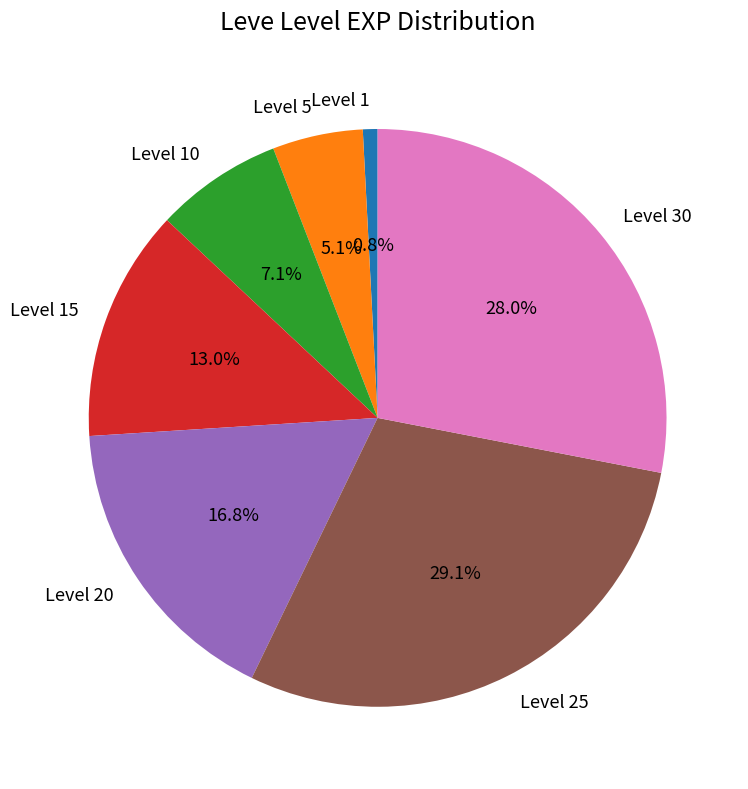

What is the total percentage of Level 1 and Level 10?

7.9%